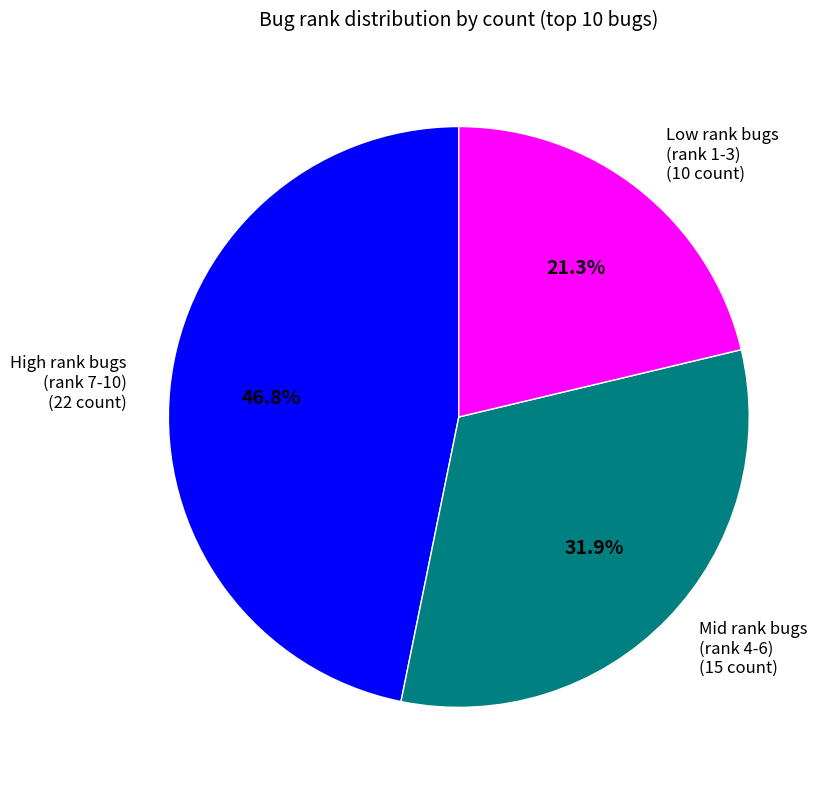

Is there any slice that represents more than half of the pie?

No